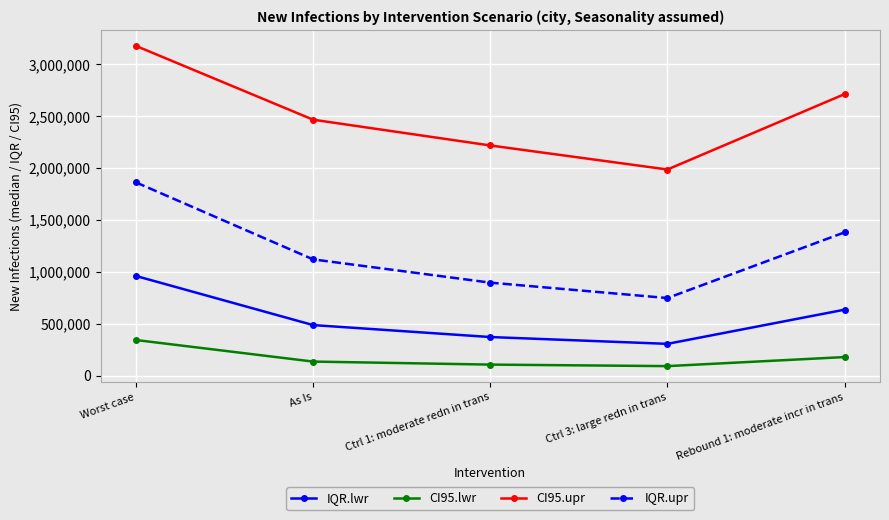

Read the IQR.upr value at As Is.

1121275